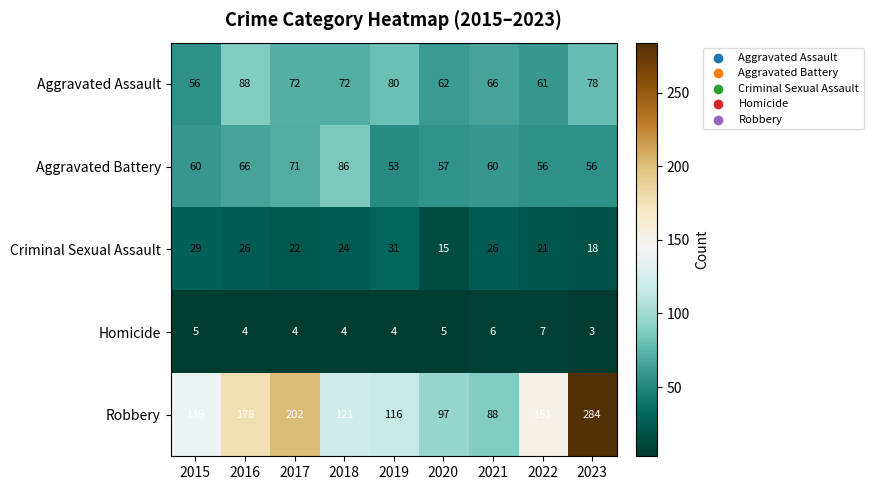

Between 2019 and 2023, which series saw the biggest shift?

Robbery